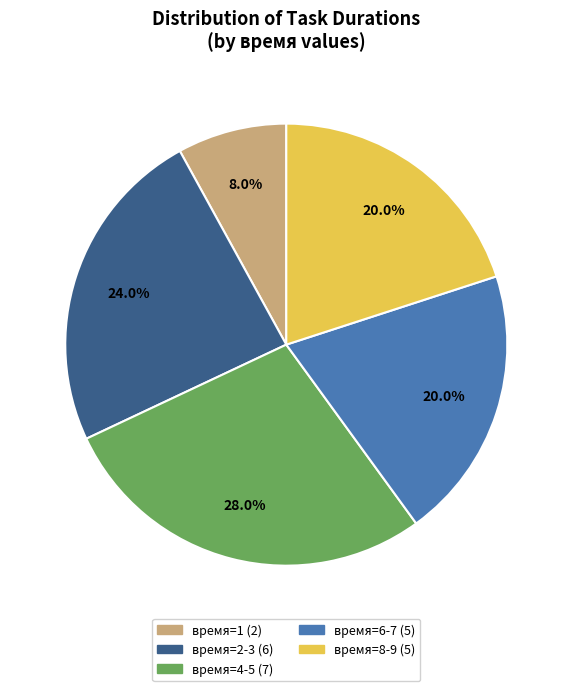

Count the number of slices in the pie.

5